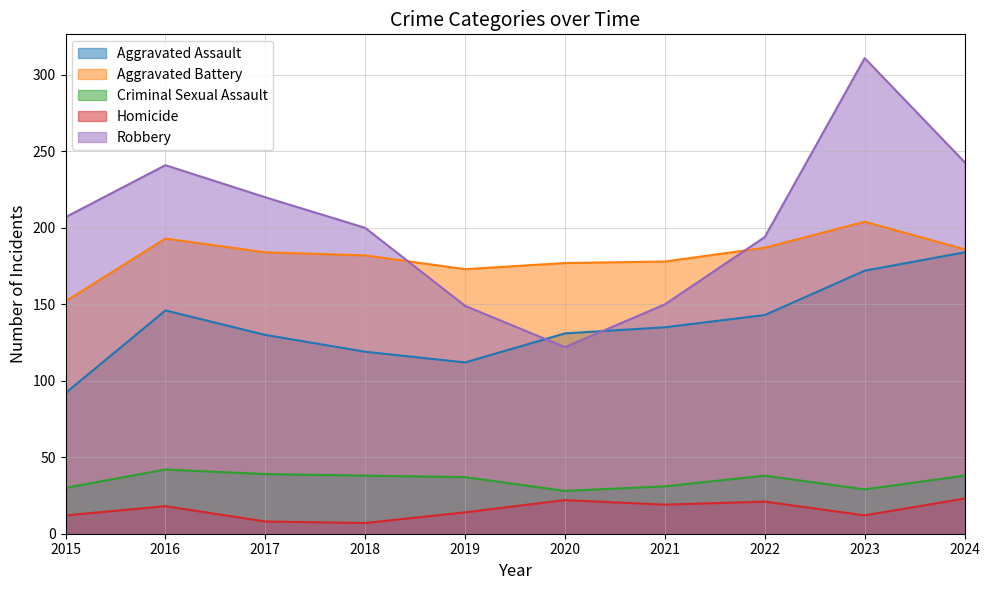

What are all the series names shown in the legend?

Aggravated Assault, Aggravated Battery, Criminal Sexual Assault, Homicide, Robbery